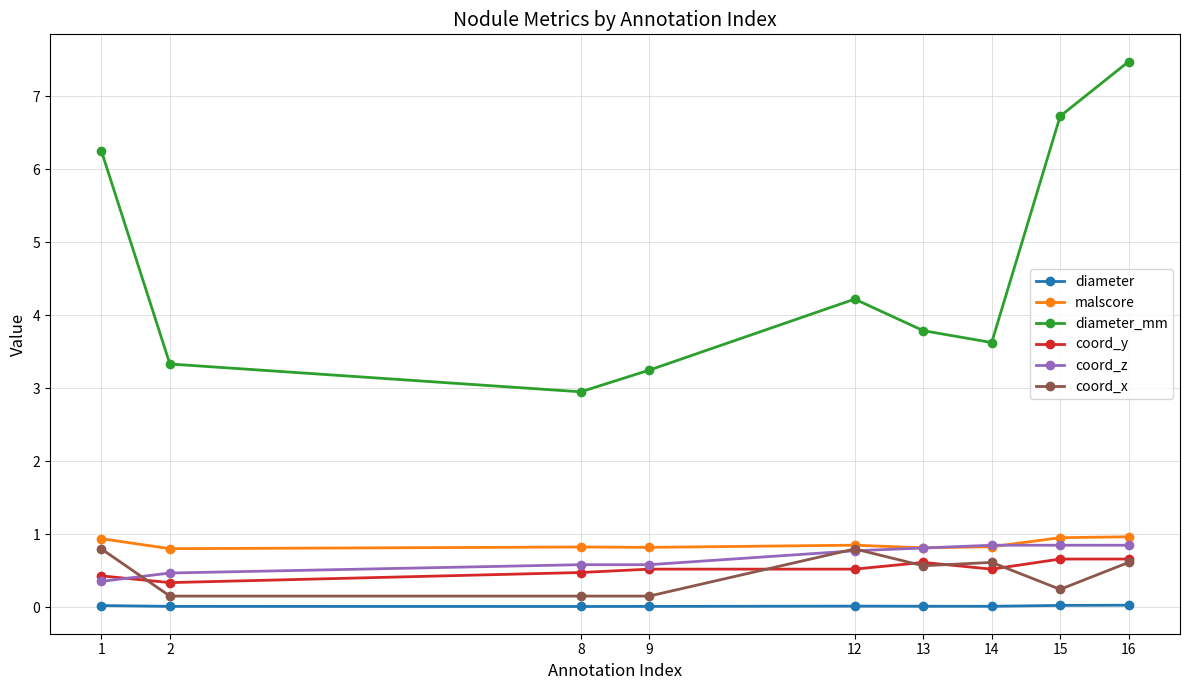

What is the difference between the coord_z values at 2 and 12?

0.3